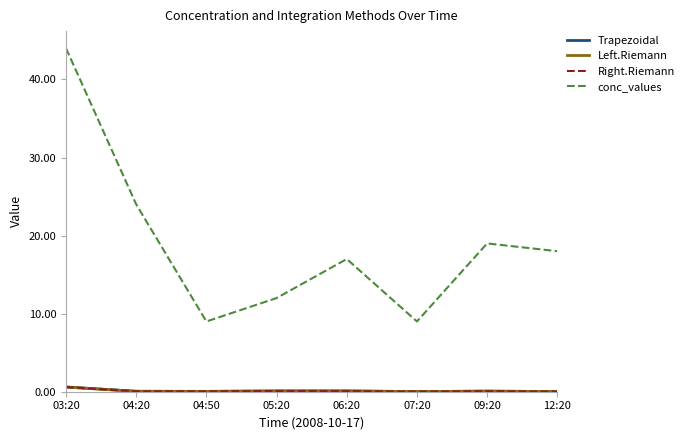

Is it true that conc_values equals 9.0 at 07:20?

True